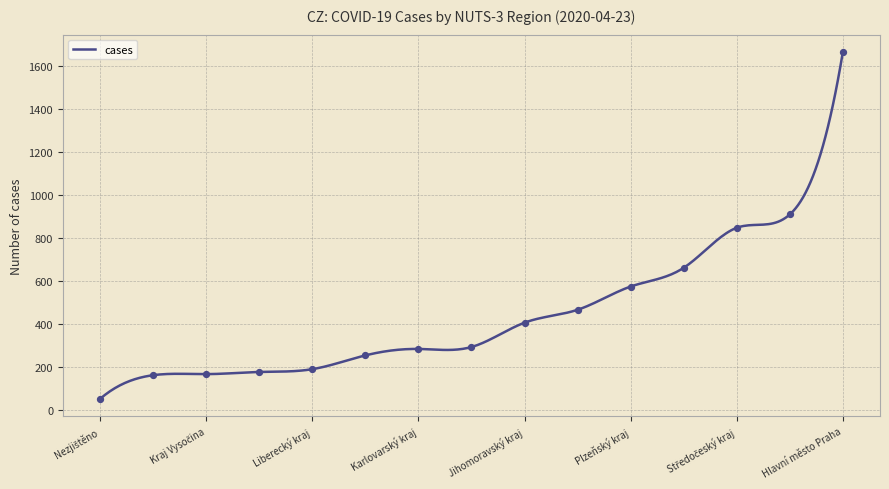

What is the ratio of the value at Středočeský kraj to the value at Ústecký kraj?

1.8